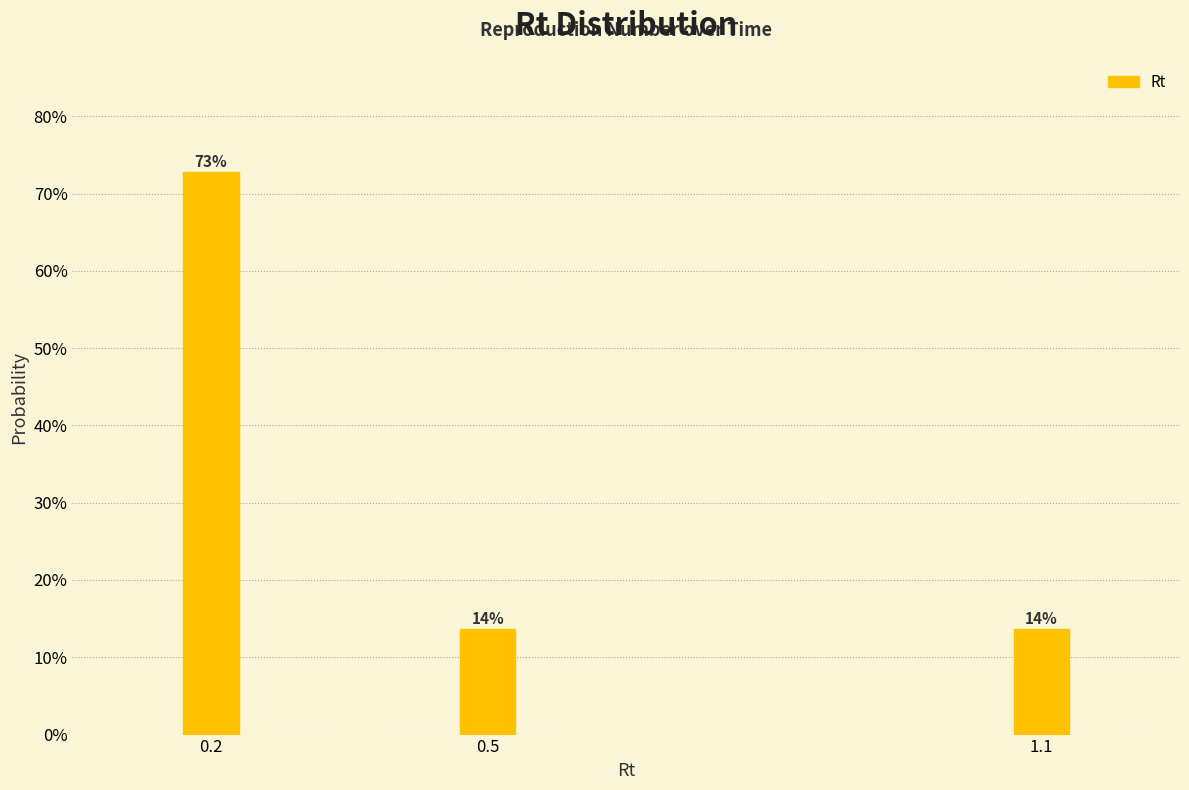

Are the bars horizontal?

No